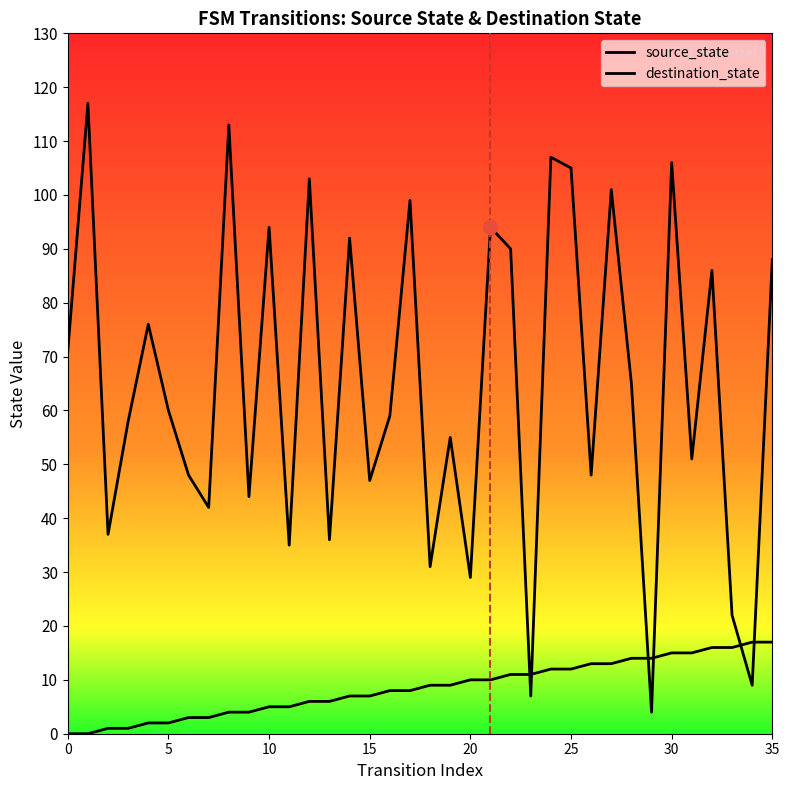

Which series has the largest total across all categories?

destination_state